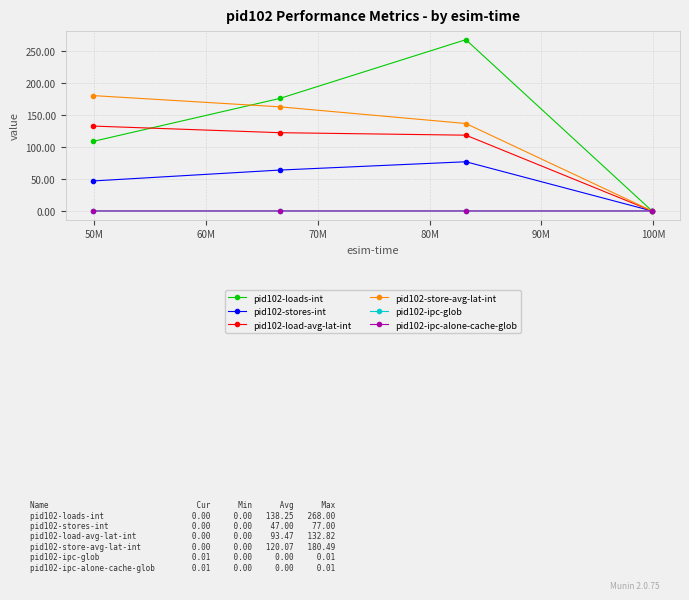

True or false: pid102-stores-int and pid102-store-avg-lat-int intersect in this chart.

False